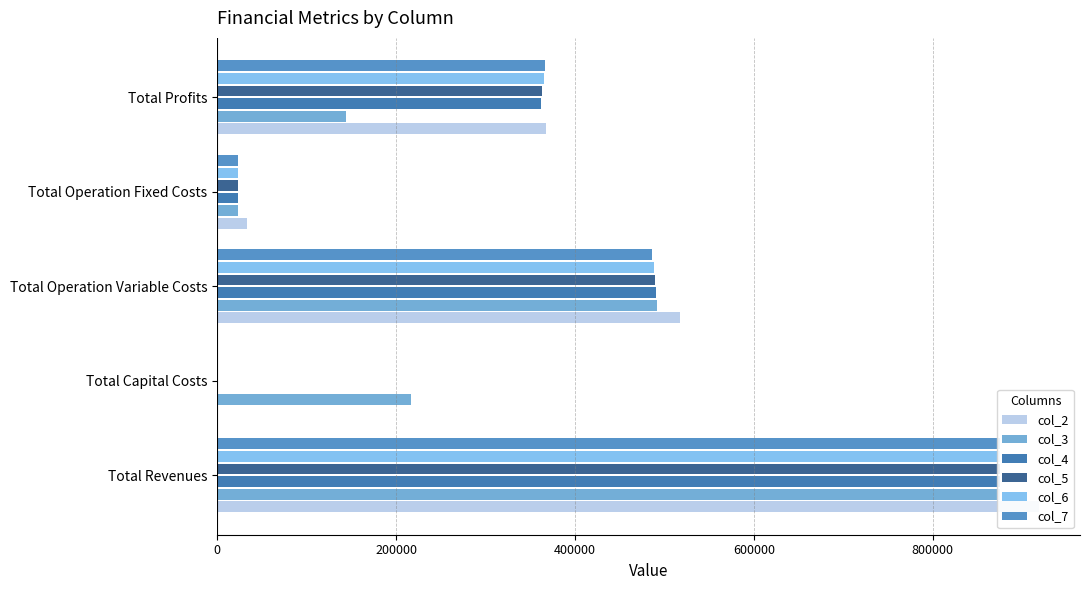

What is the average value of the col_3 series?

350308.3